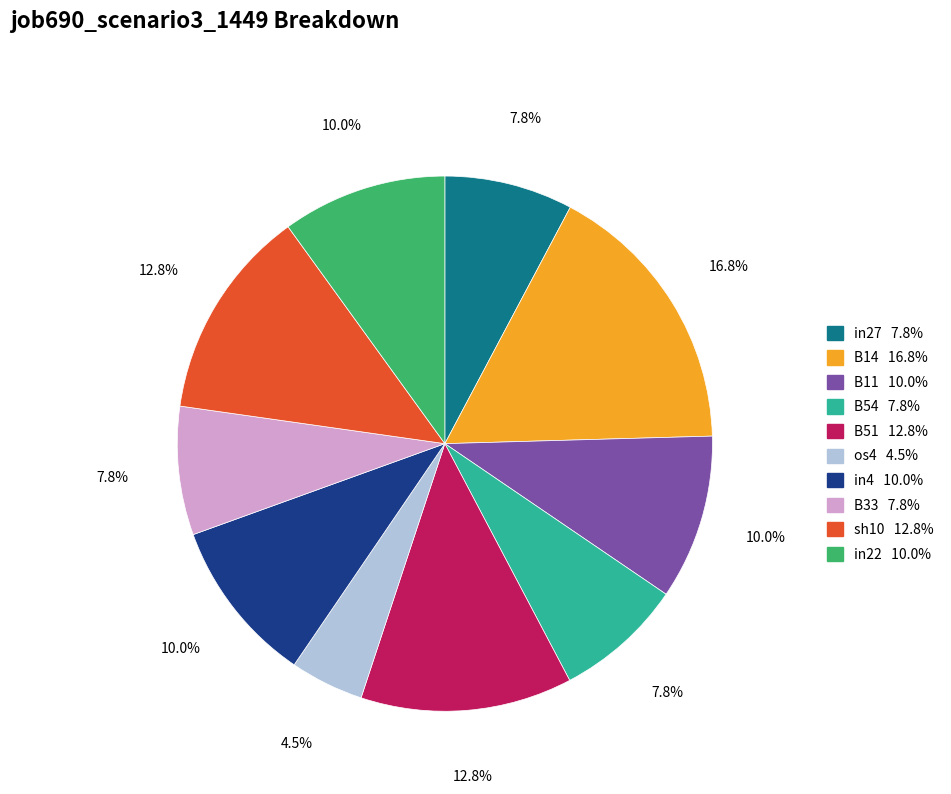

The B11 slice represents 4% of the pie. True or false?

False